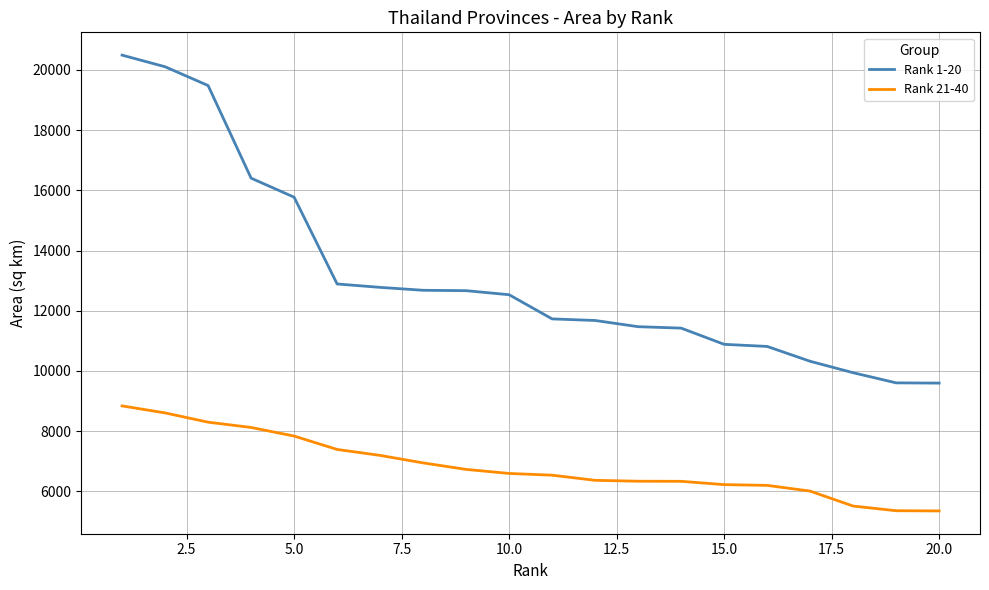

True or false: Rank 21-40 and Rank 1-20 intersect in this chart.

False